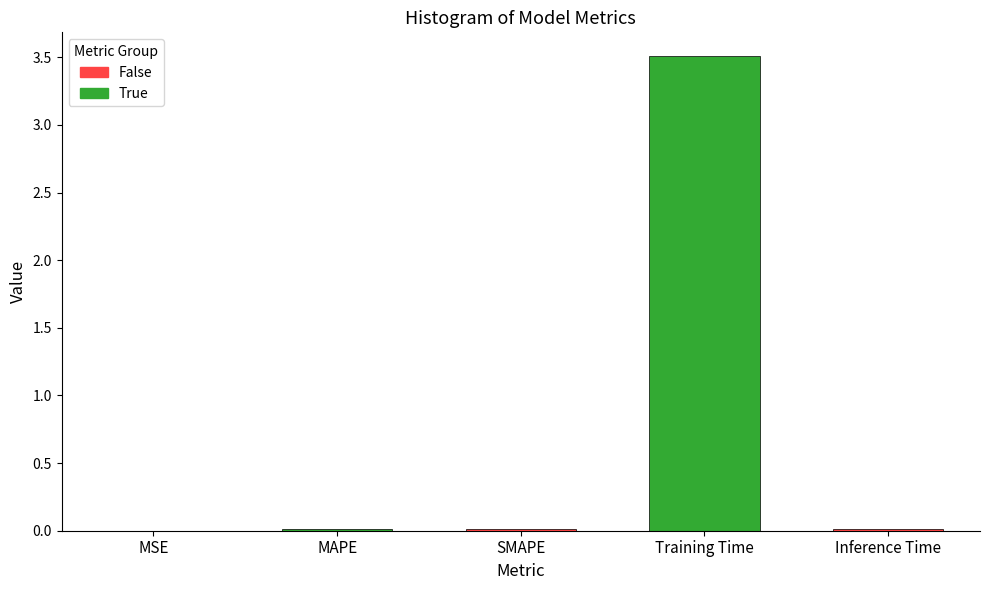

What is the greatest value displayed?

3.5